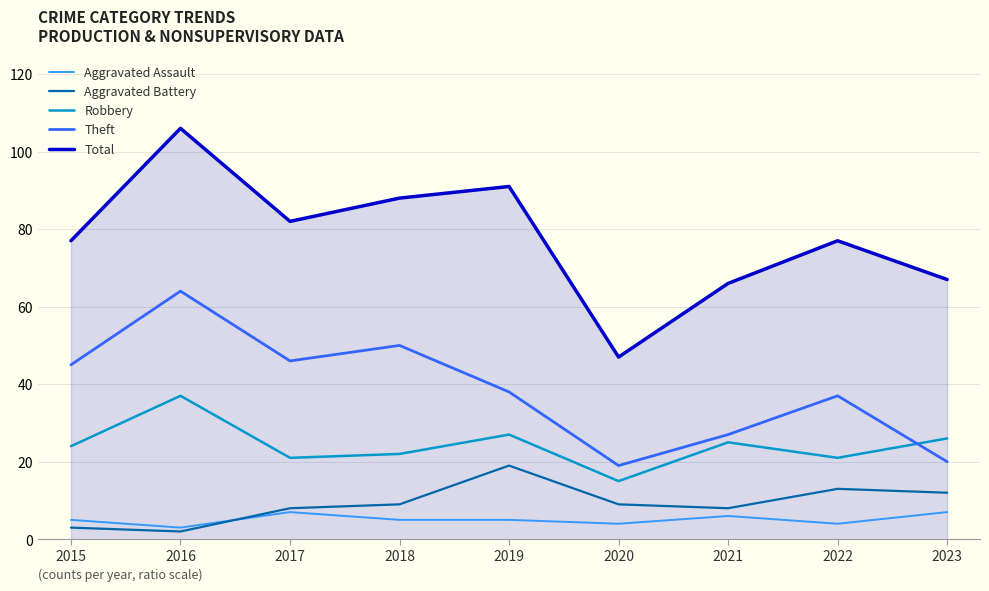

Read the Aggravated Assault value at 2023.

7